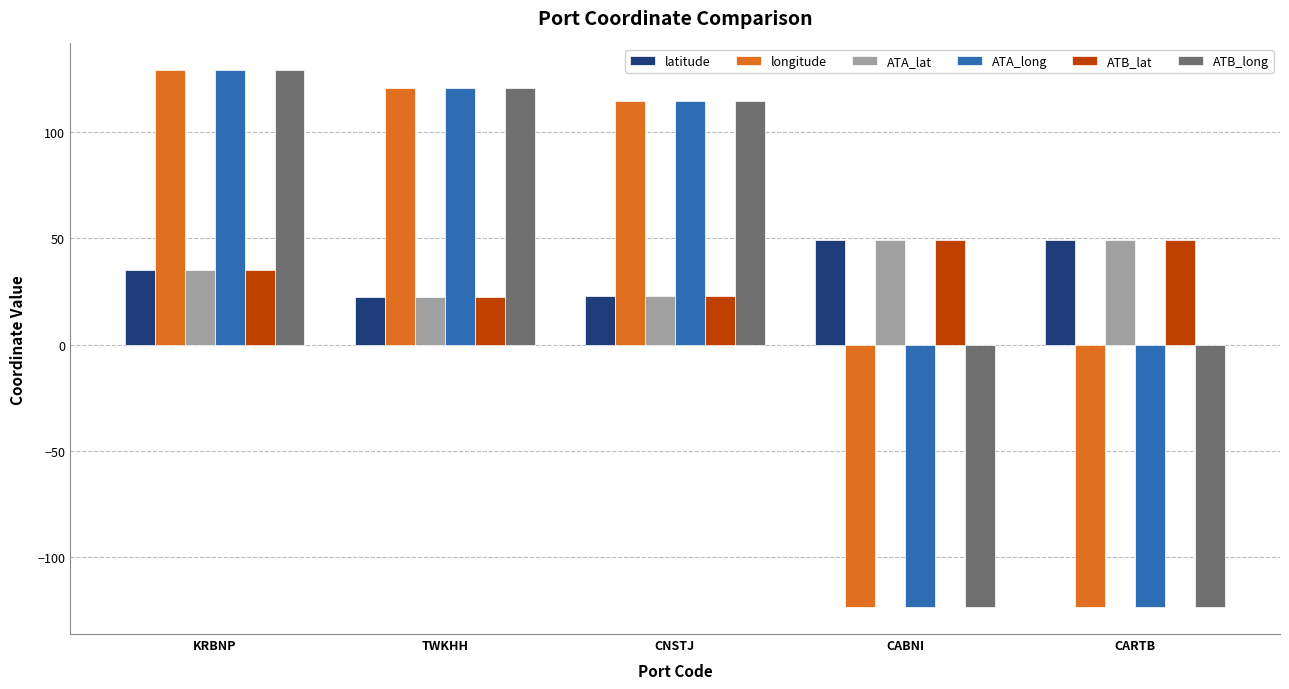

The value of longitude at KRBNP is 218.5. True or false?

False